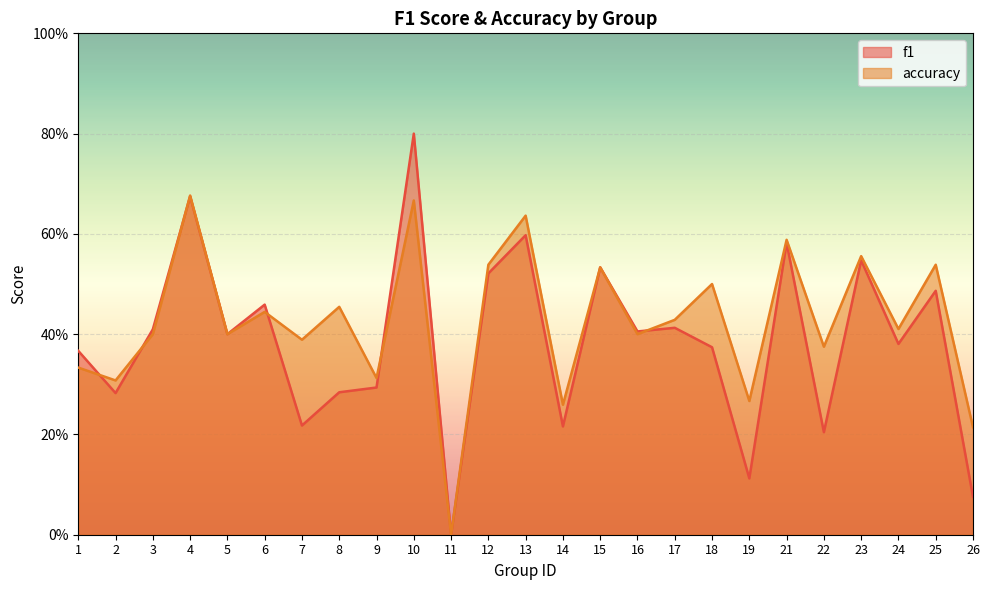

Reading right to left, list all the values displayed in this chart.

f1: 0.1	0.5	0.4	0.5	0.2	0.6	0.1	0.4	0.4	0.4	0.5	0.2	0.6	0.5	0.0	0.8	0.3	0.3	0.2	0.5	0.4	0.7	0.4	0.3	0.4
accuracy: 0.2	0.5	0.4	0.6	0.4	0.6	0.3	0.5	0.4	0.4	0.5	0.3	0.6	0.5	0.0	0.7	0.3	0.5	0.4	0.4	0.4	0.7	0.4	0.3	0.3